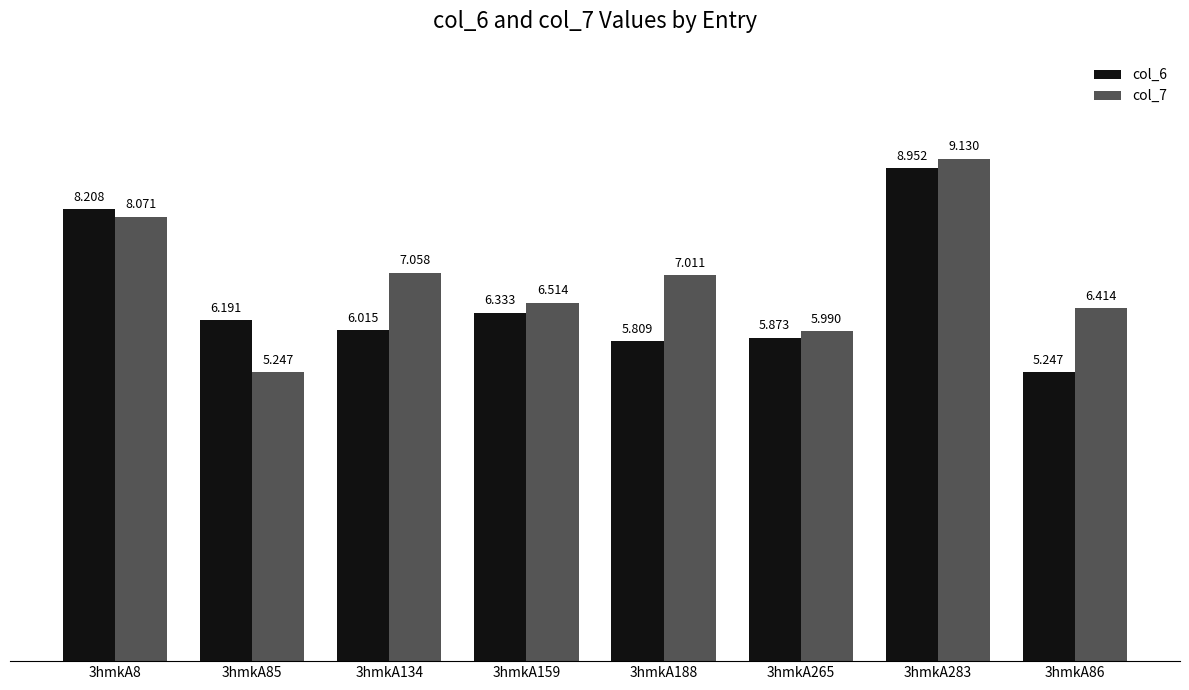

How many bars are there in each group?

2